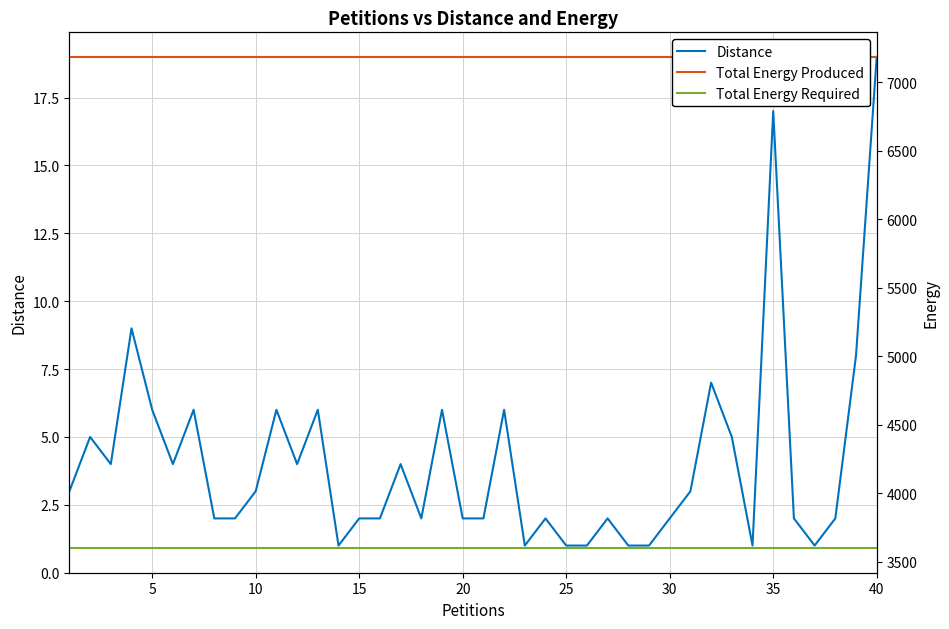

The Total Energy Produced series shows 10937 at 33. True or false?

False